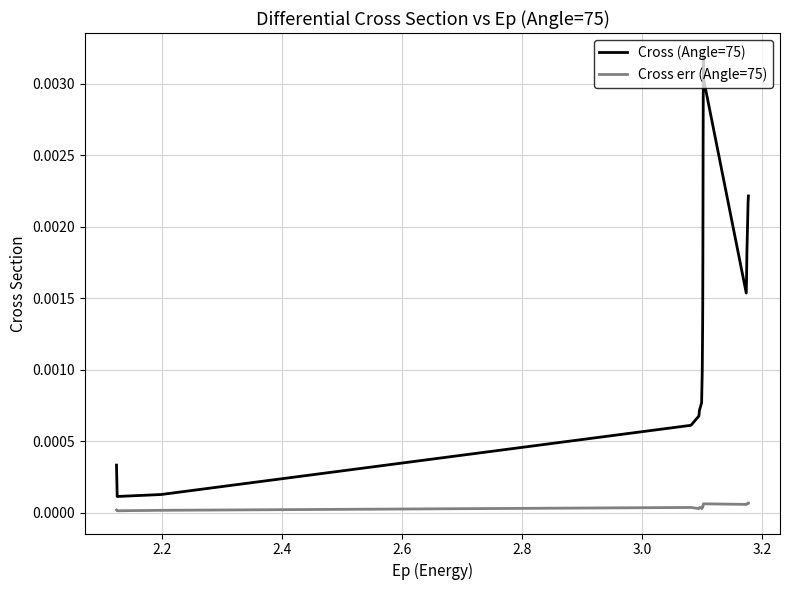

Rank the series by their average value, from lowest to highest.

Cross err (Angle=75), Cross (Angle=75)